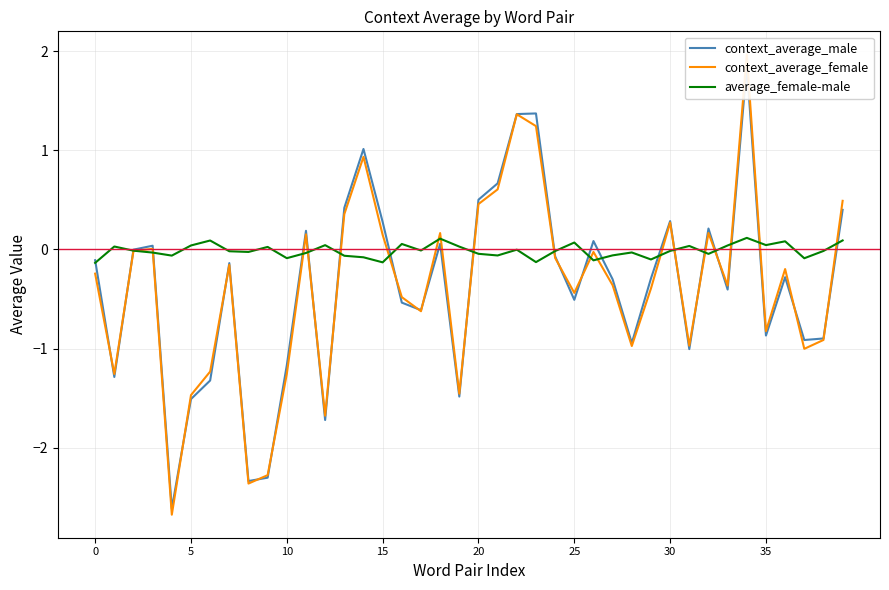

The average_female-male series shows -0.0 at 30. True or false?

True